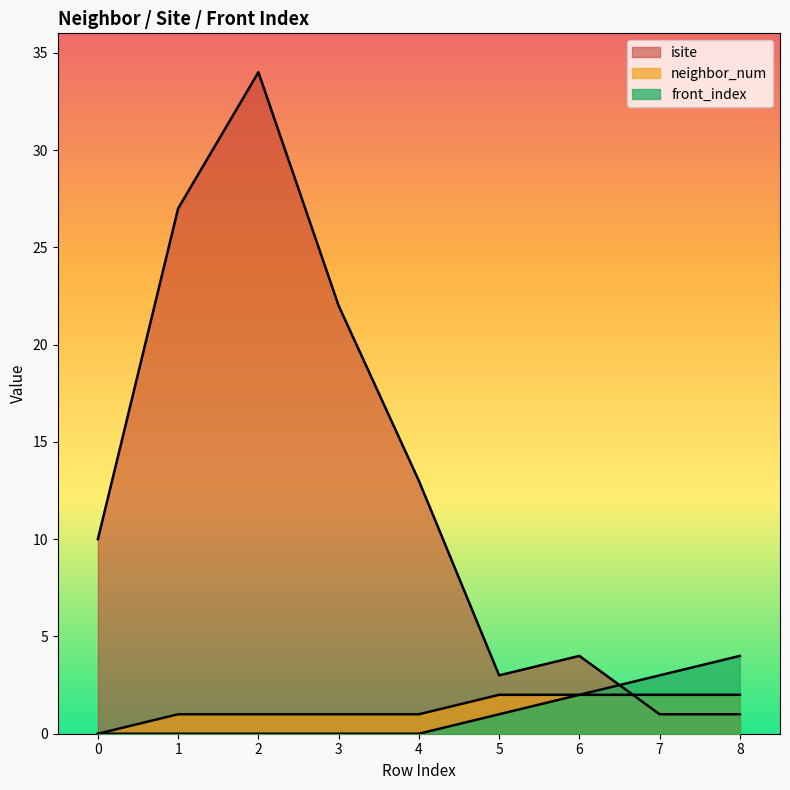

Is it true that neighbor_num equals 1 at 0?

False